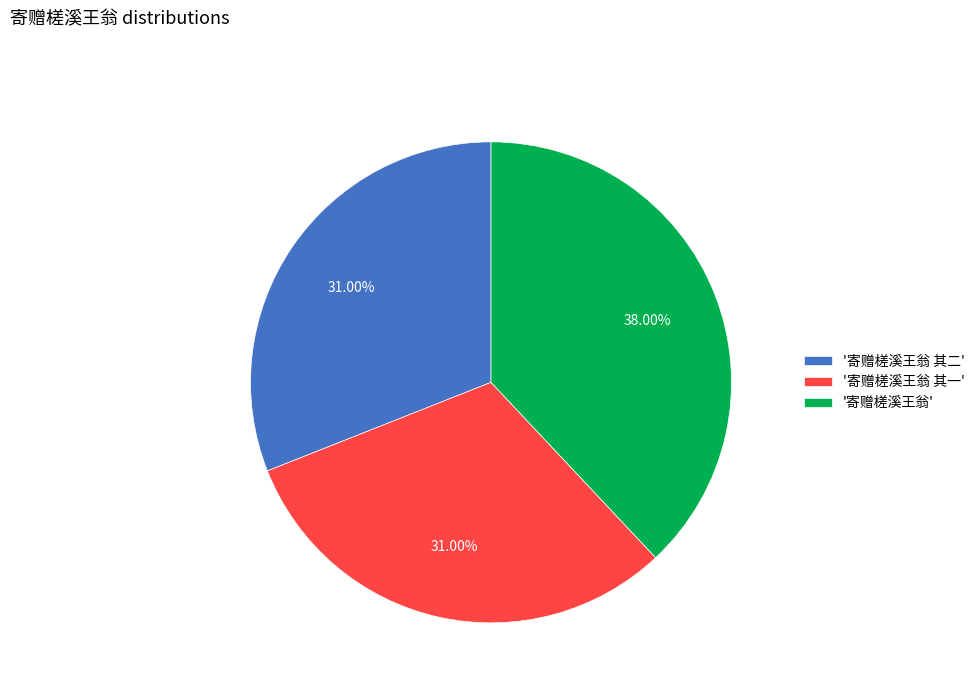

Does '寄赠槎溪王翁 其二' account for over 50% of the chart?

No